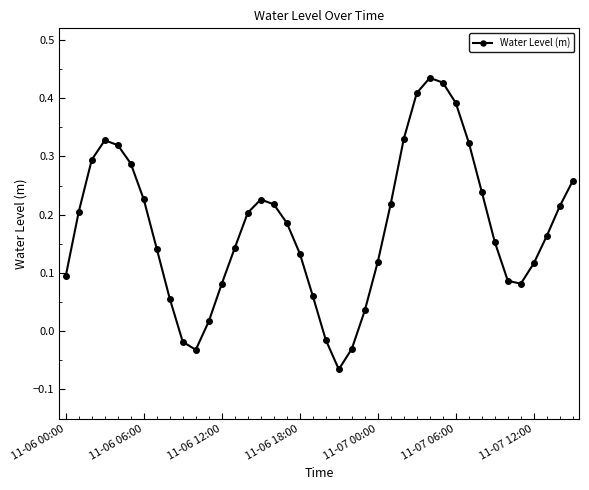

What is the difference between the second highest and second lowest values?

0.5